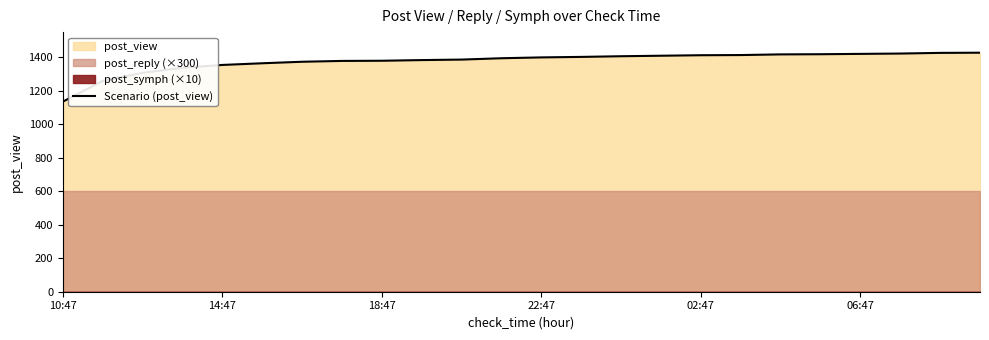

Where does the data first go above 1399?

13